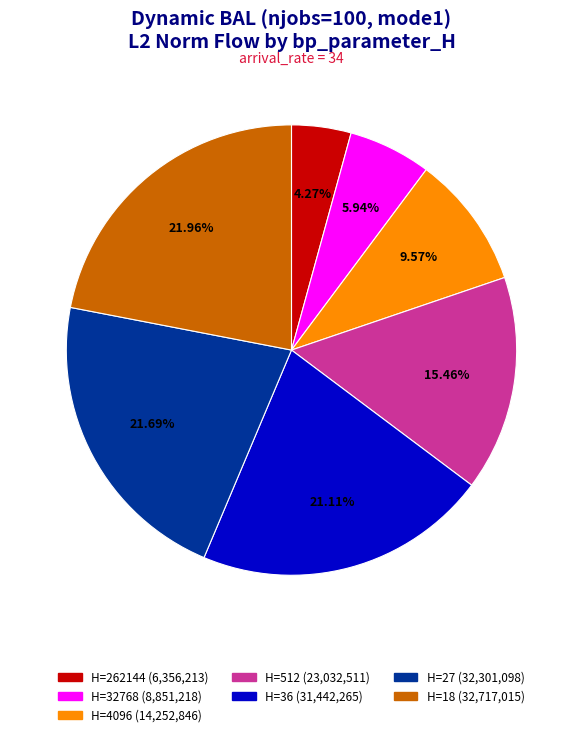

Is there any slice that represents more than half of the pie?

No